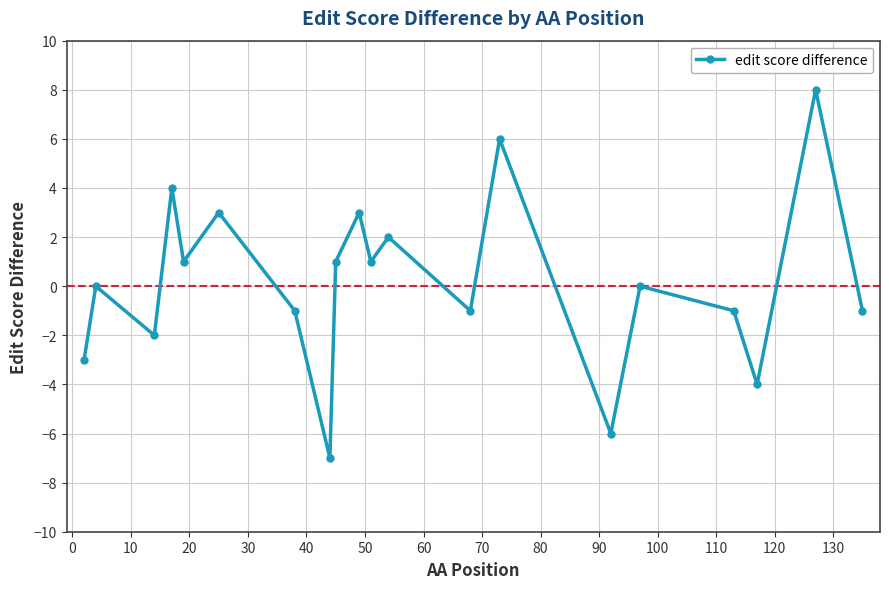

Reading right to left, list all the values displayed in this chart.

-1	8	-4	-1	0	-6	6	-1	2	1	3	1	-7	-1	3	1	4	-2	0	-3